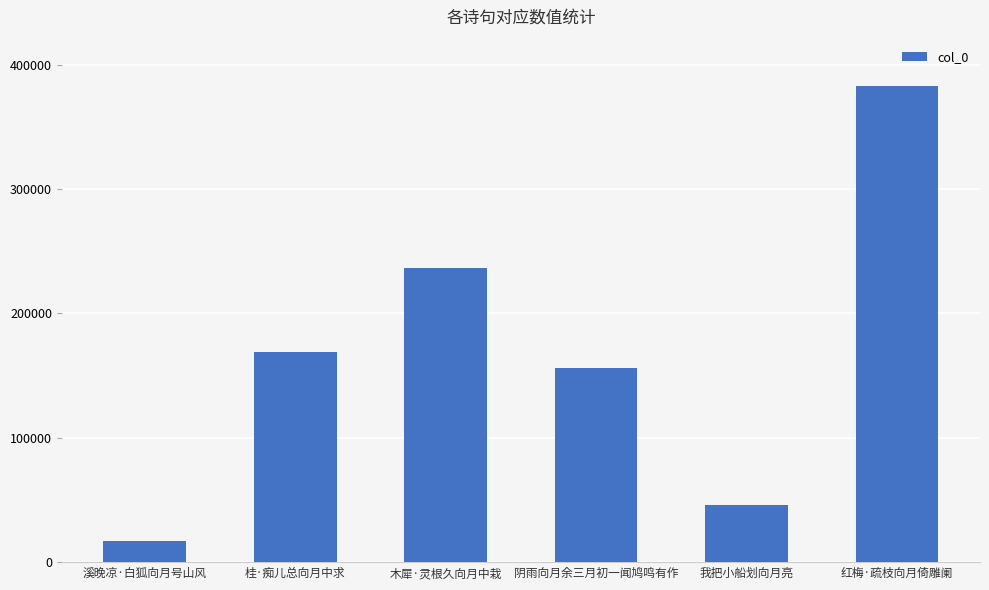

At which category does the chart reach its minimum across all series?

溪晚凉·白狐向月号山风